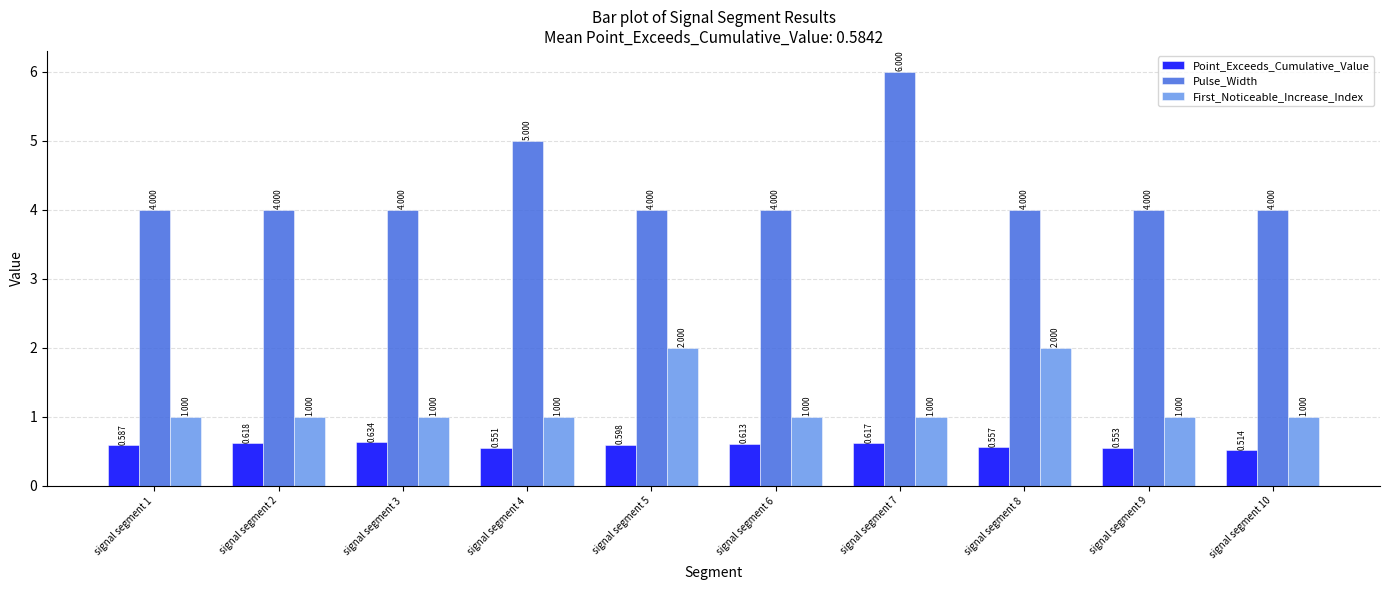

The First_Noticeable_Increase_Index series shows 1.0 at signal segment 10. True or false?

True